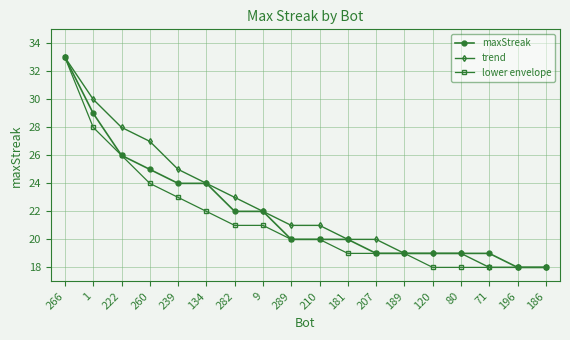

What position from the right is 120?

5